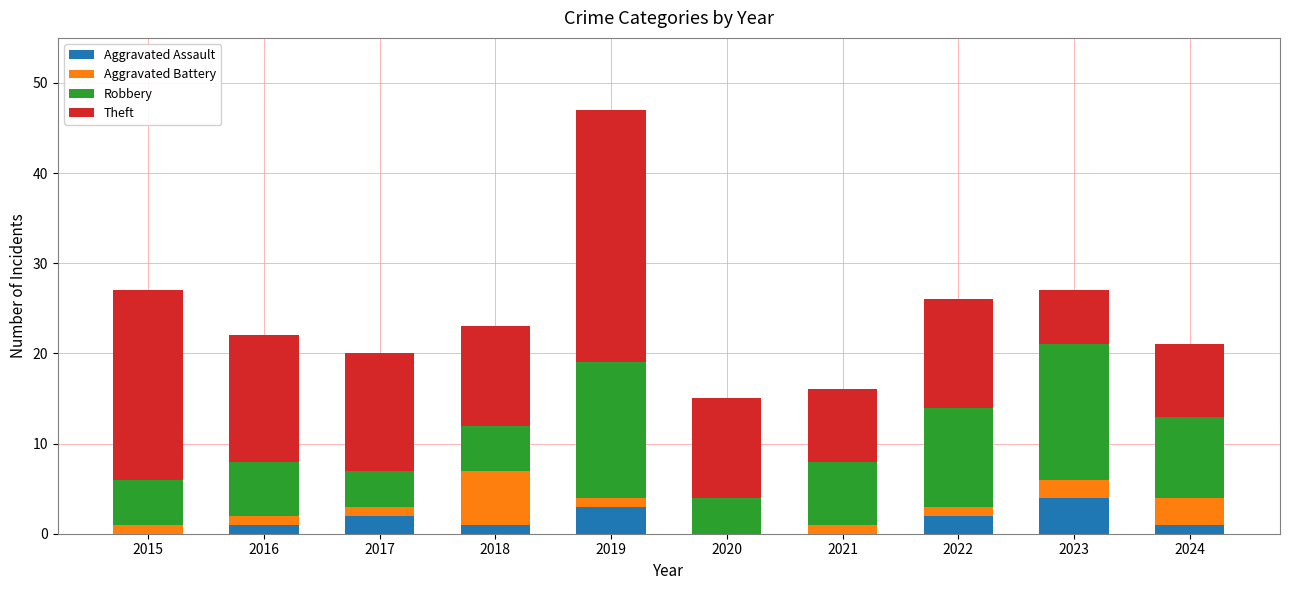

What is the highest value of the Aggravated Assault series?

4